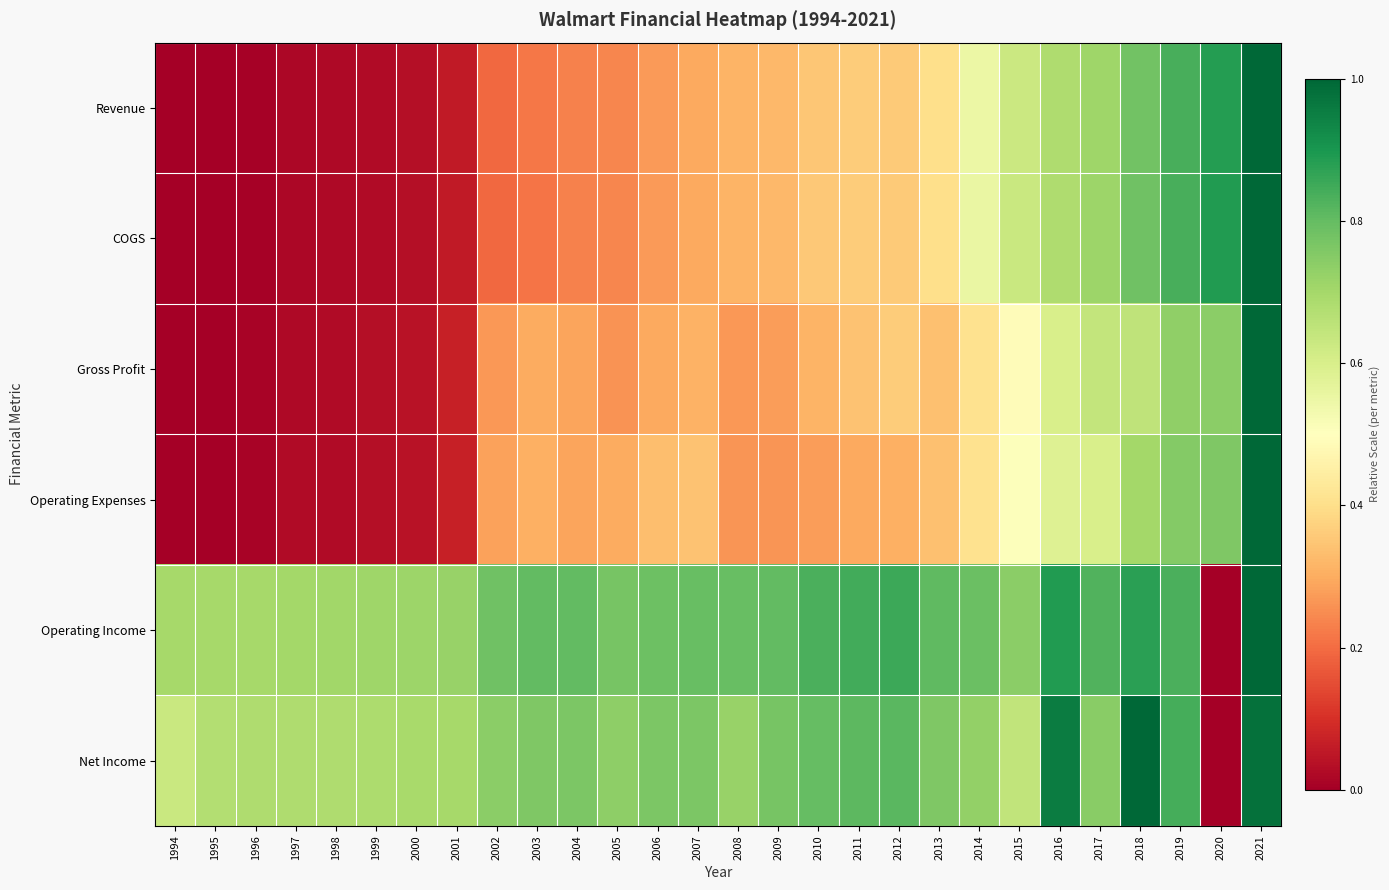

How many series are shown in this chart?

6